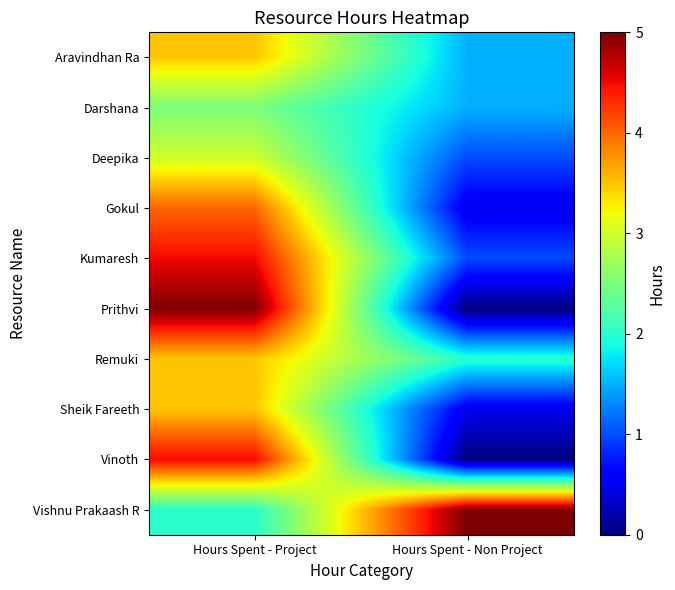

Reading left to right, list all the values displayed in this chart.

Aravindhan Ra: Hours Spent - Project=3.5	Hours Spent - Non Project=1.5
Darshana: Hours Spent - Project=2.5	Hours Spent - Non Project=1.5
Deepika: Hours Spent - Project=3.0	Hours Spent - Non Project=1.0
Gokul: Hours Spent - Project=4.0	Hours Spent - Non Project=0.5
Kumaresh: Hours Spent - Project=4.5	Hours Spent - Non Project=1.0
Prithvi: Hours Spent - Project=5.0	Hours Spent - Non Project=0.0
Remuki: Hours Spent - Project=3.5	Hours Spent - Non Project=2.0
Sheik Fareeth: Hours Spent - Project=3.5	Hours Spent - Non Project=0.5
Vinoth: Hours Spent - Project=4.5	Hours Spent - Non Project=0.0
Vishnu Prakaash R: Hours Spent - Project=2.0	Hours Spent - Non Project=5.0